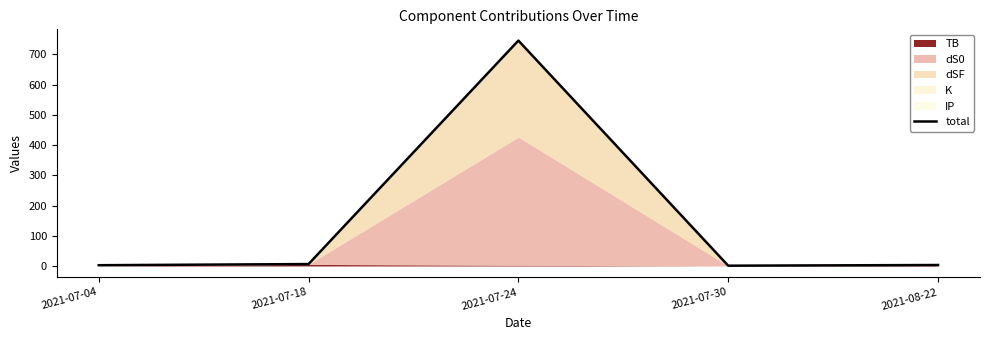

At which label is the value closest to 373?

2021-07-18